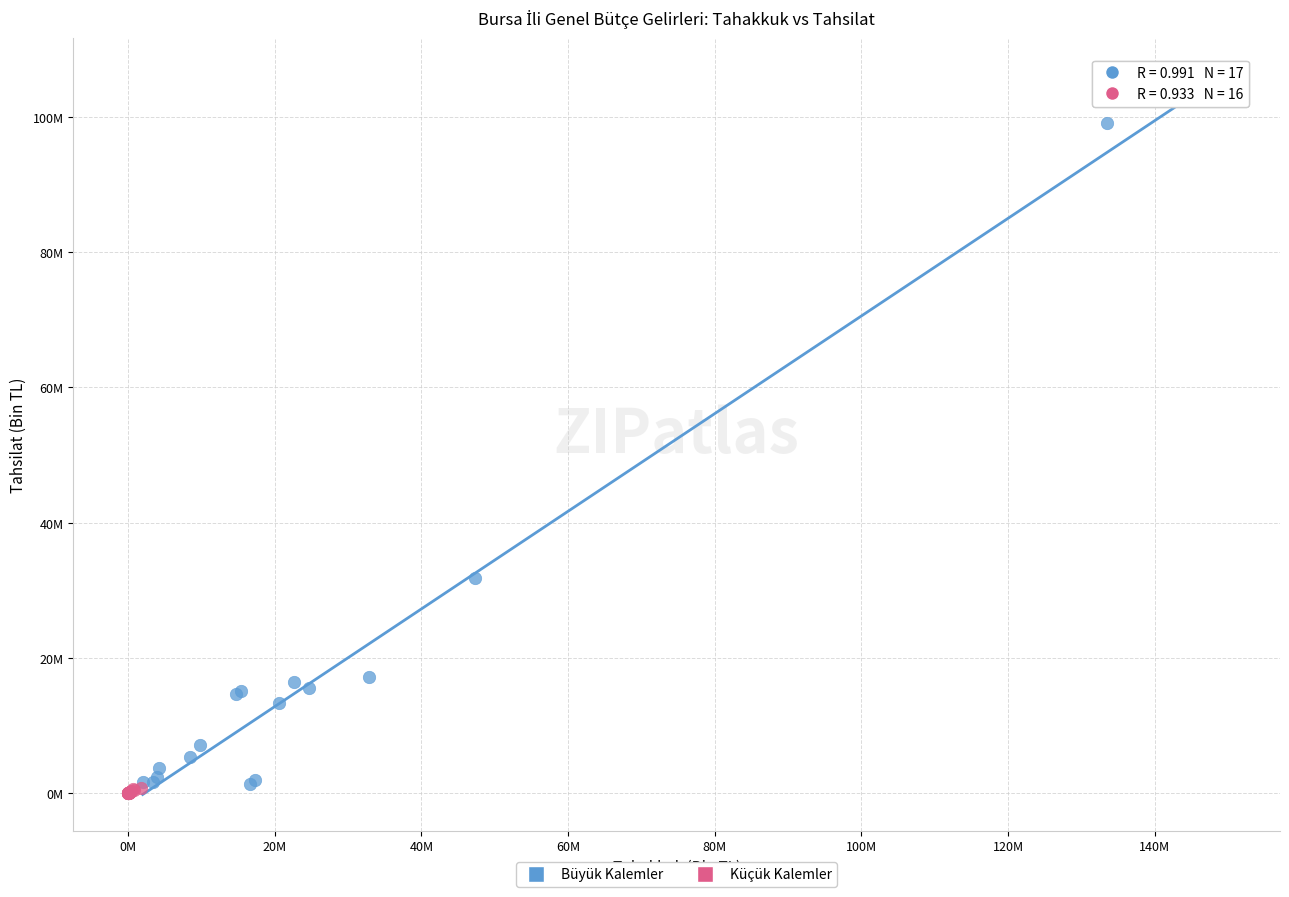

Which series reaches the minimum Y coordinate?

Küçük Kalemler